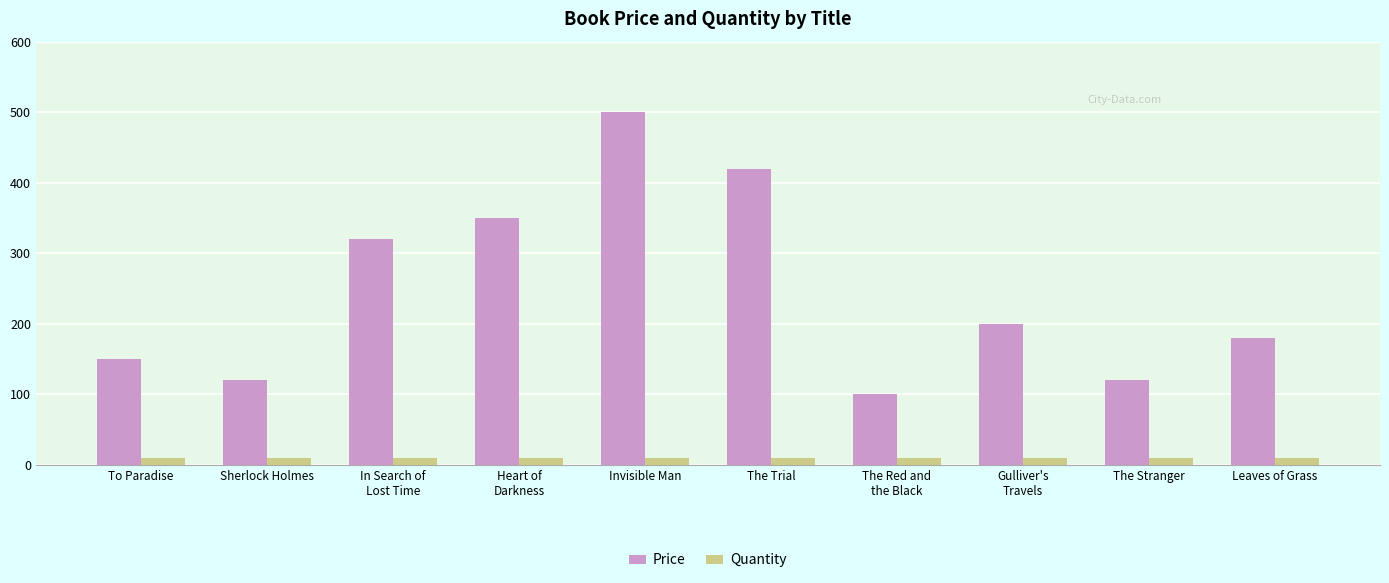

How many bars are there in total?

20